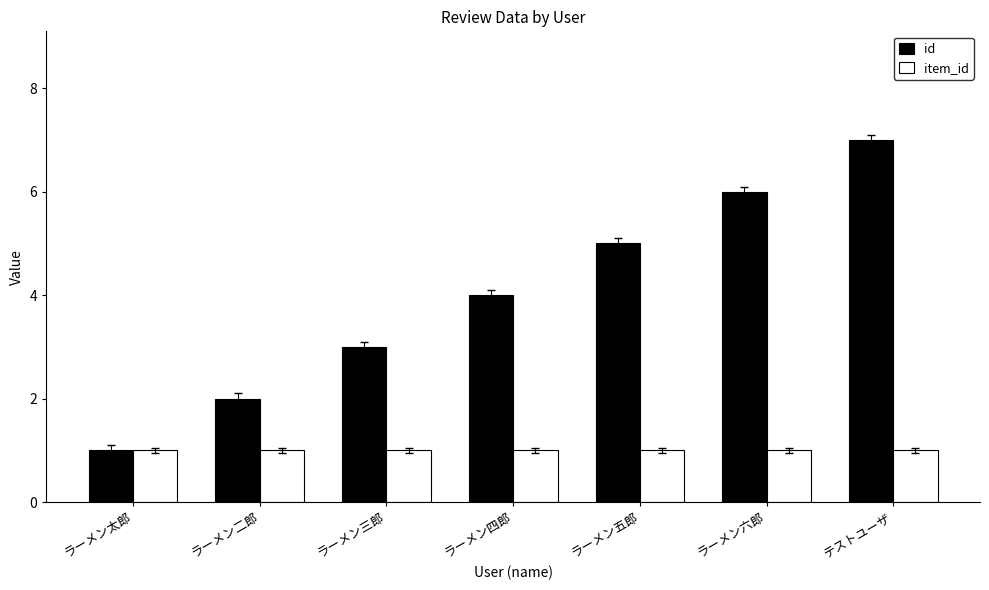

What is the lowest value of the item_id series?

1